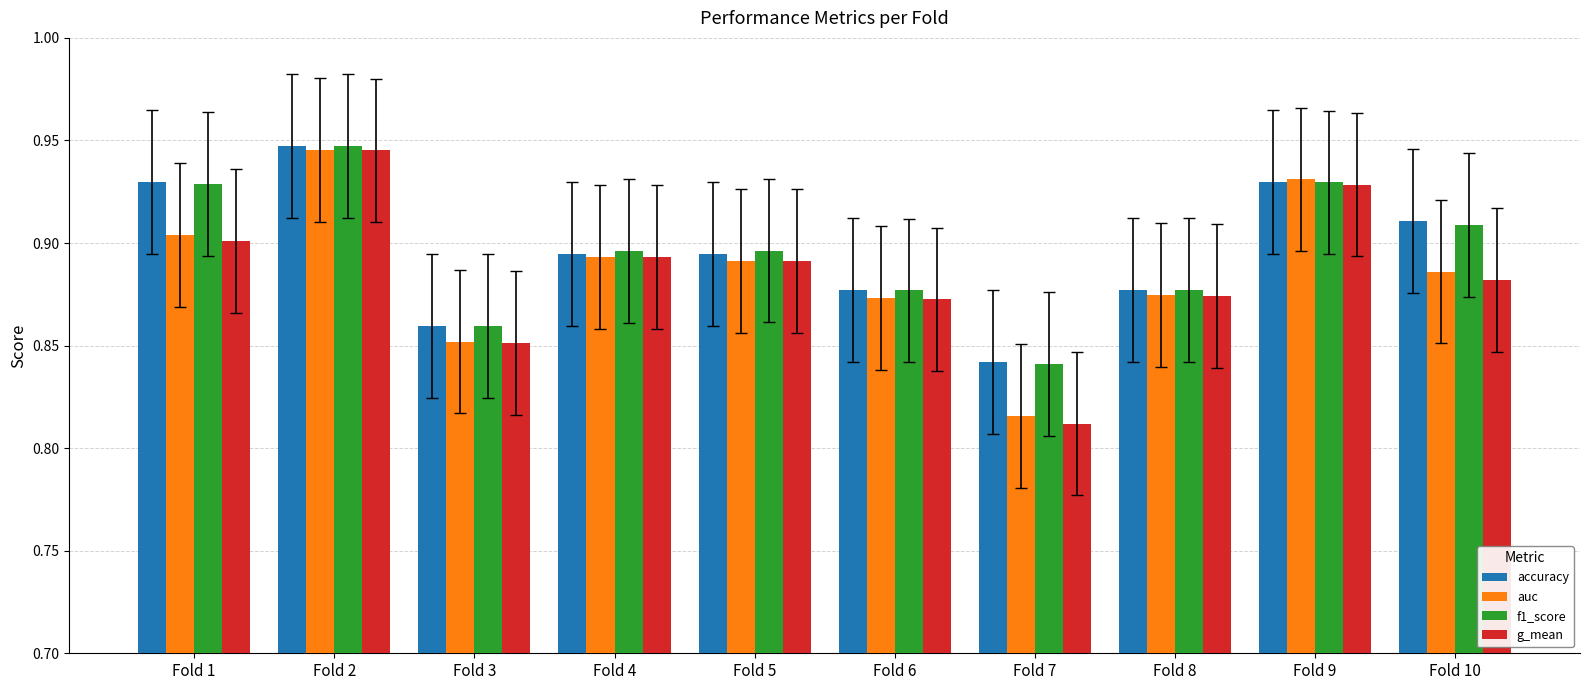

At which category is the sum across all series the highest?

Fold 2